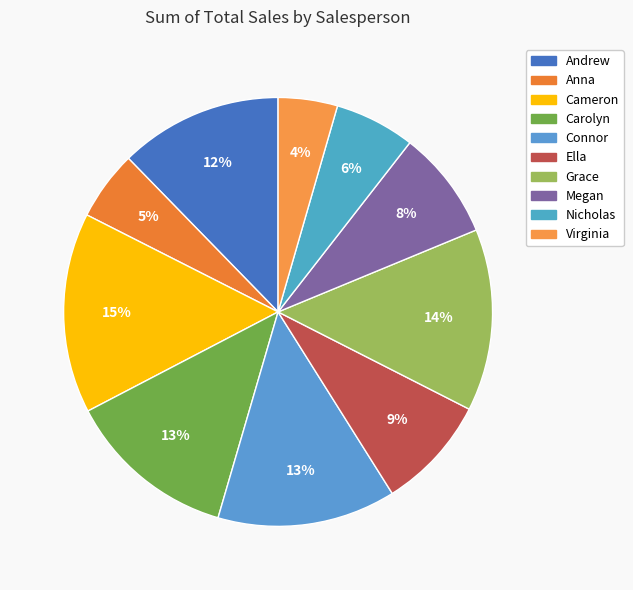

Which slice is the smallest?

Virginia